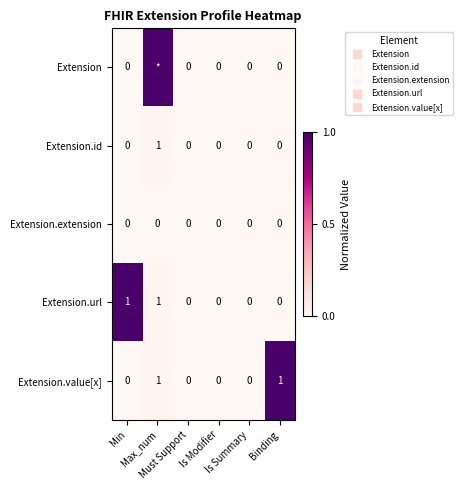

At which label does Extension.url reach its minimum?

Must Support